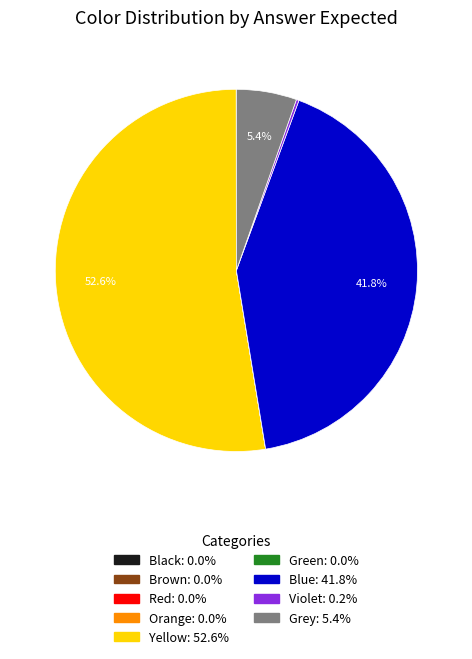

To the nearest percent, what is the difference between the largest and smallest slice percentages?

53%